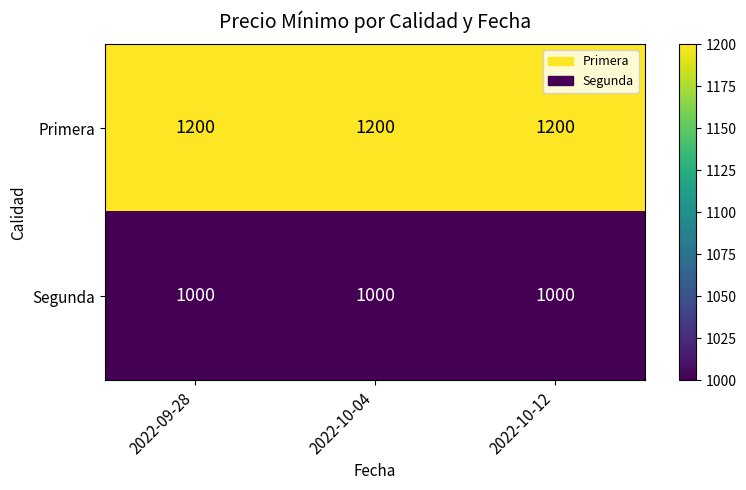

Rank the series by their average value, from highest to lowest.

Primera, Segunda